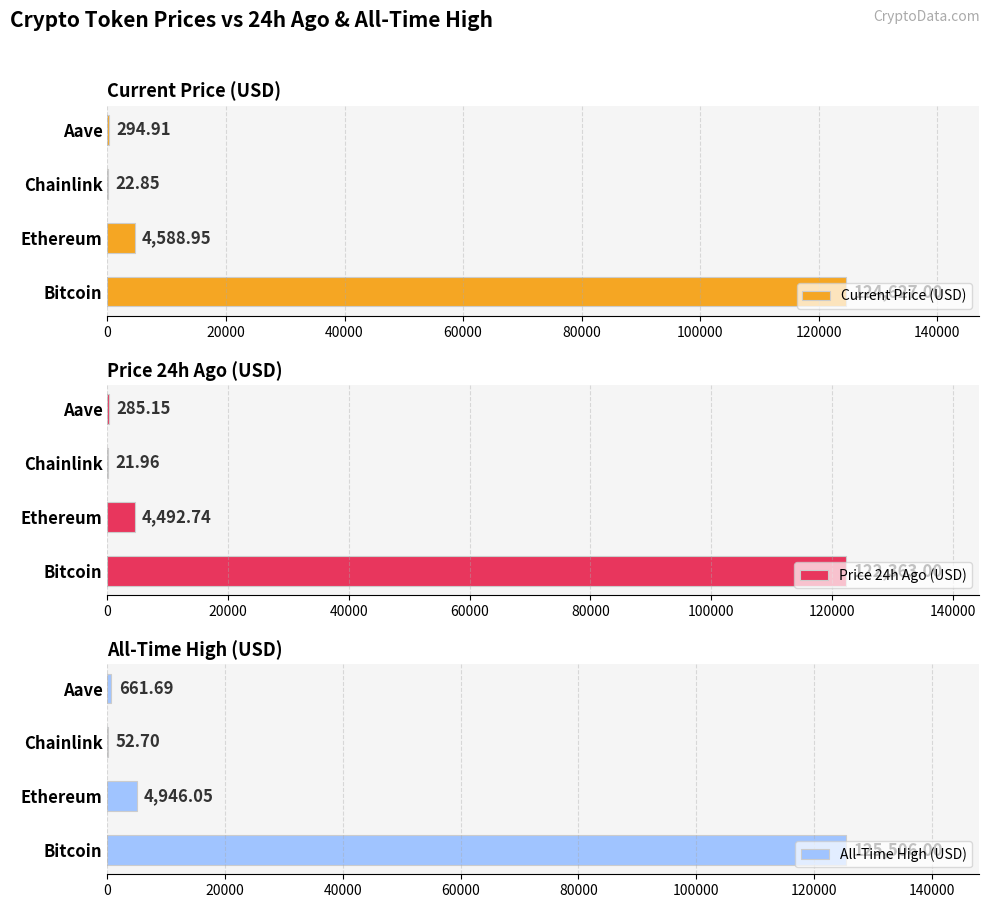

What is the greatest value displayed?

125506.0